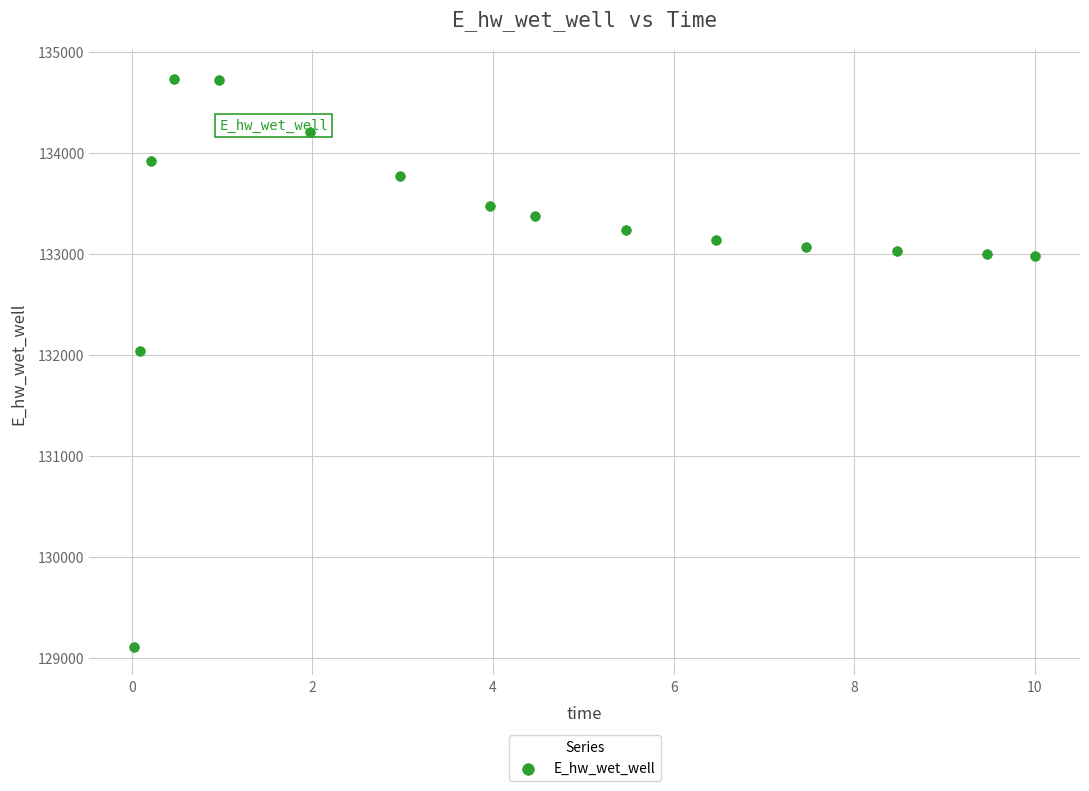

What is the range of Y values (max minus min)?

5624.8